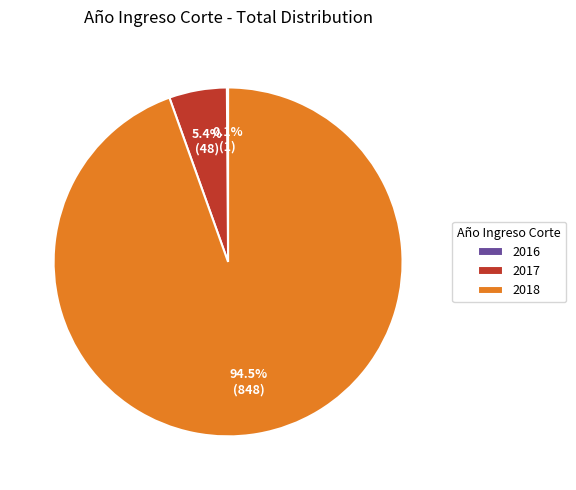

To the nearest percent, what is the average slice percentage?

33%